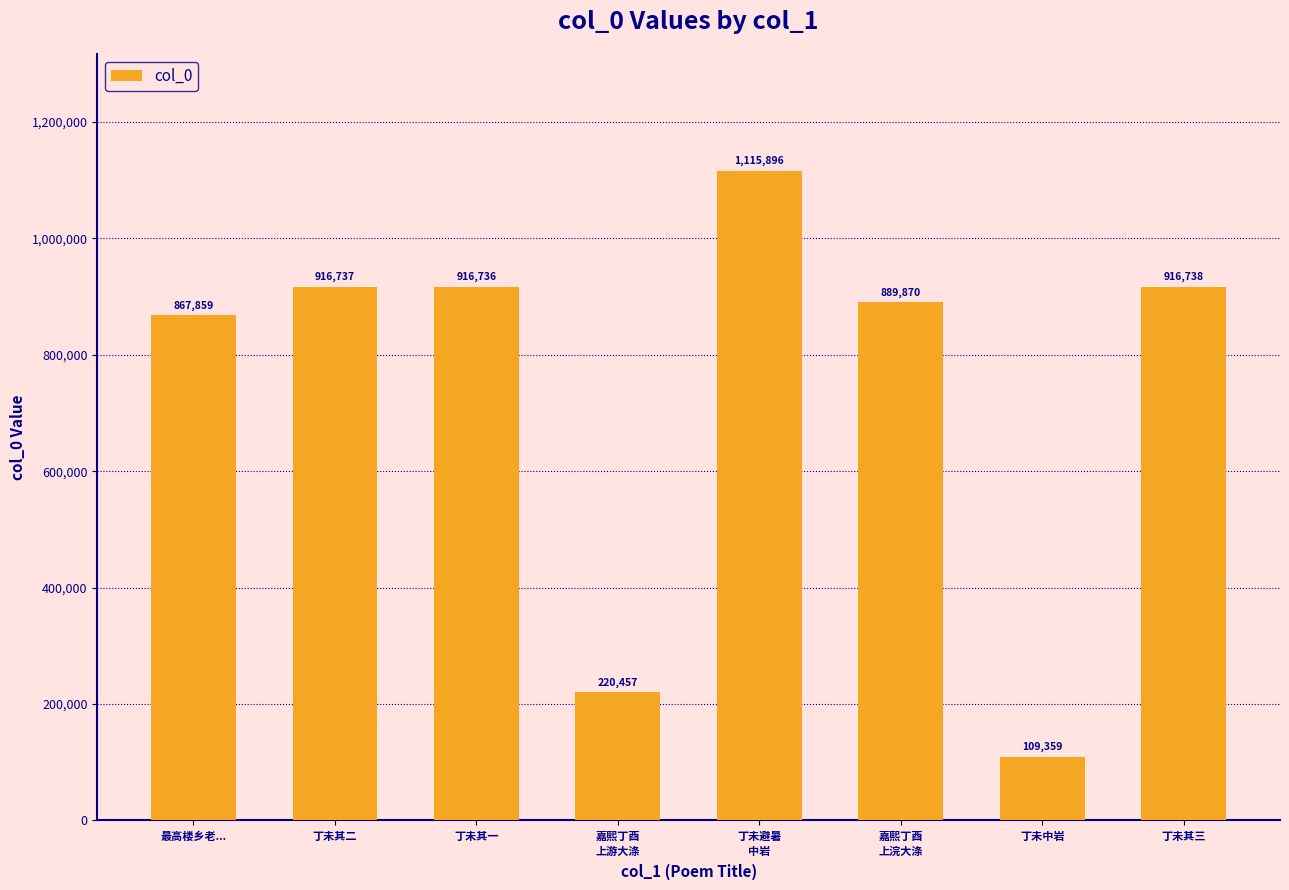

What is the difference between the maximum and minimum values?

1006537